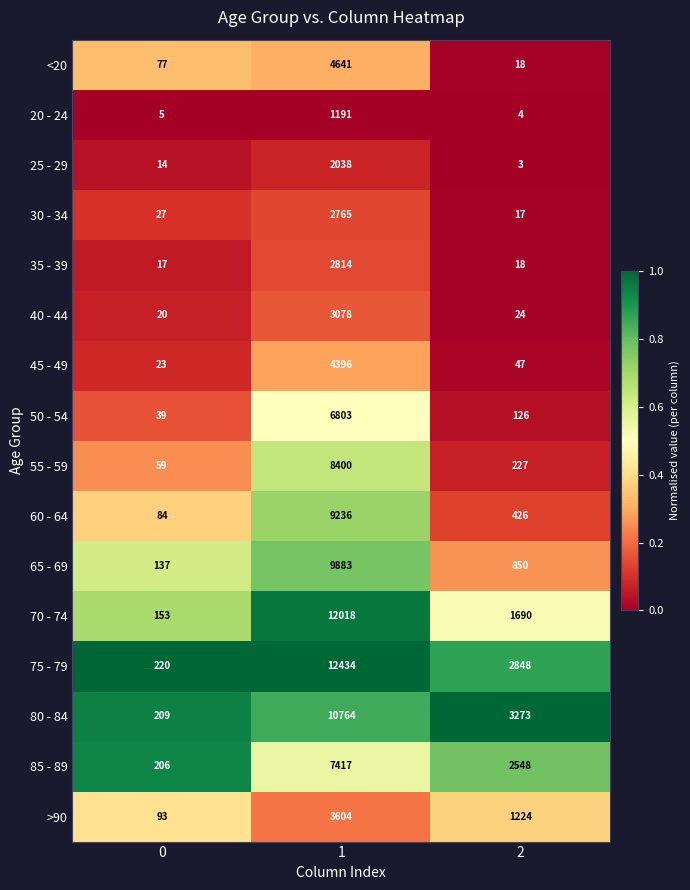

Which series changed the most between 0 and 2?

80 - 84